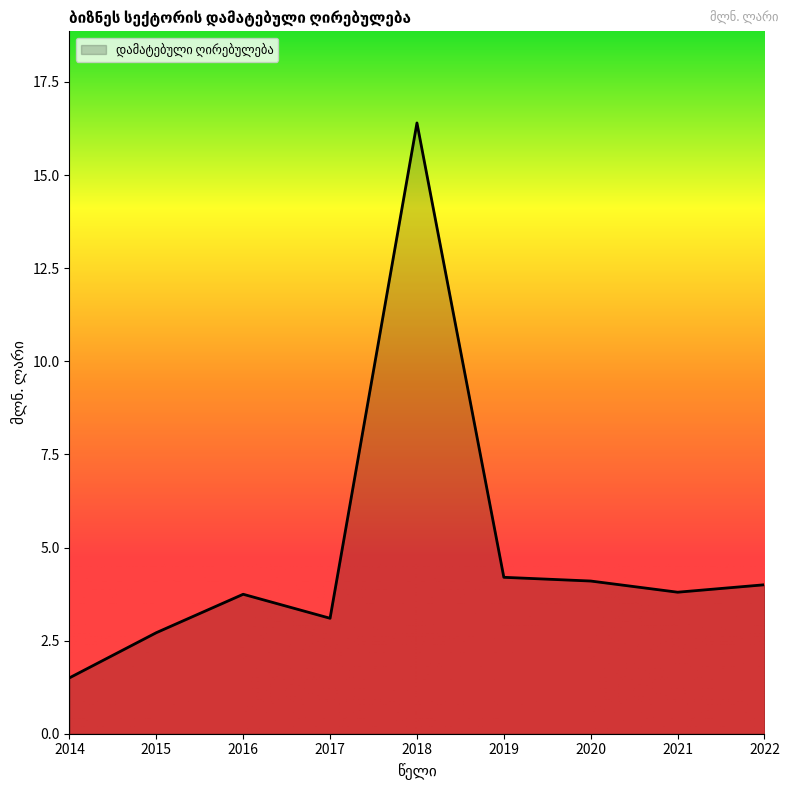

Between 2020 and 2016, which is larger?

2020